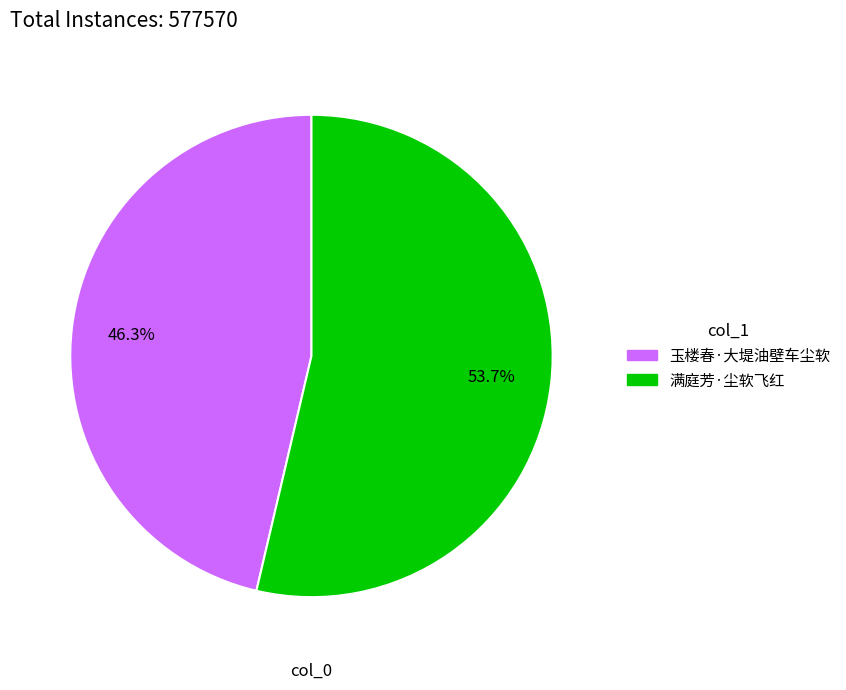

Which category has the smallest portion of the pie?

玉楼春·大堤油壁车尘软